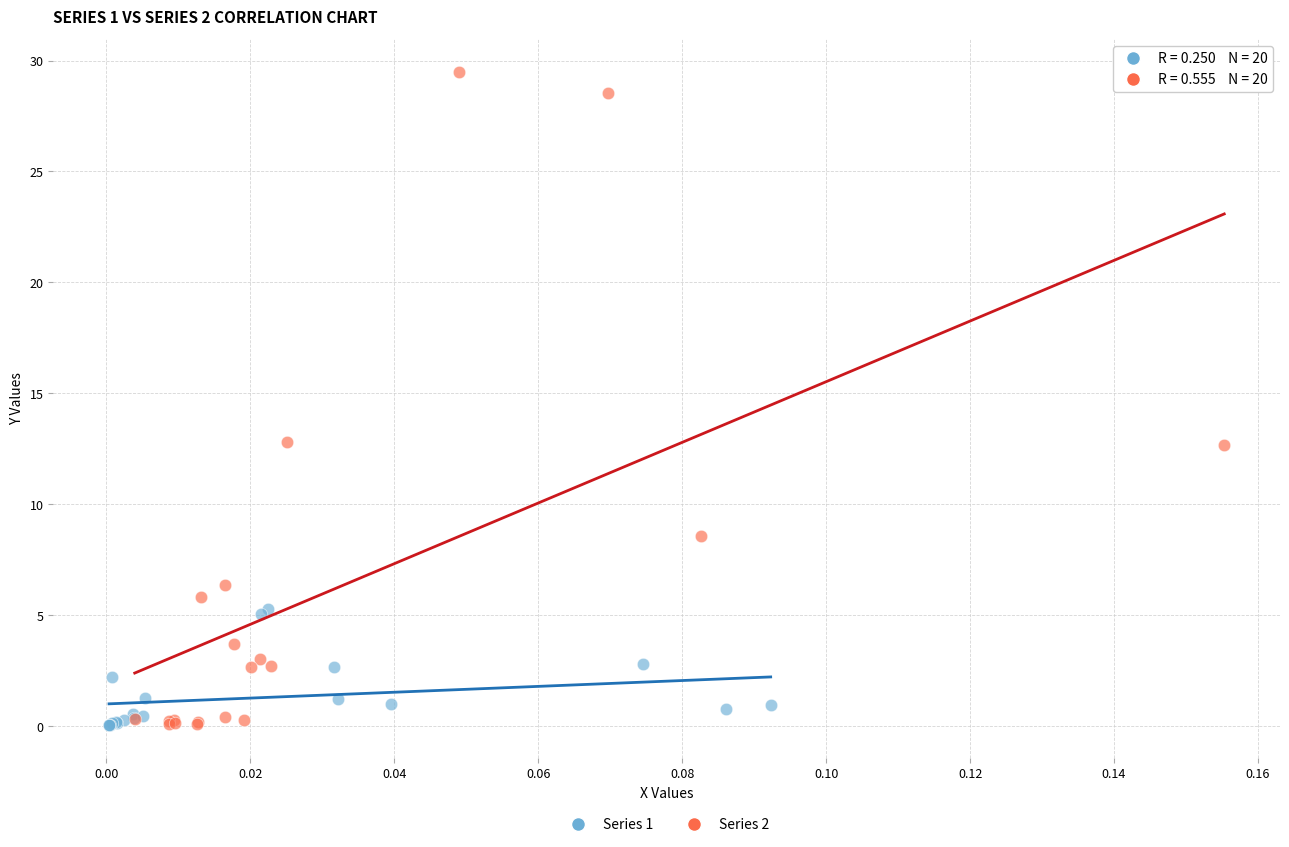

Which series has the widest spread of Y values?

Series 2